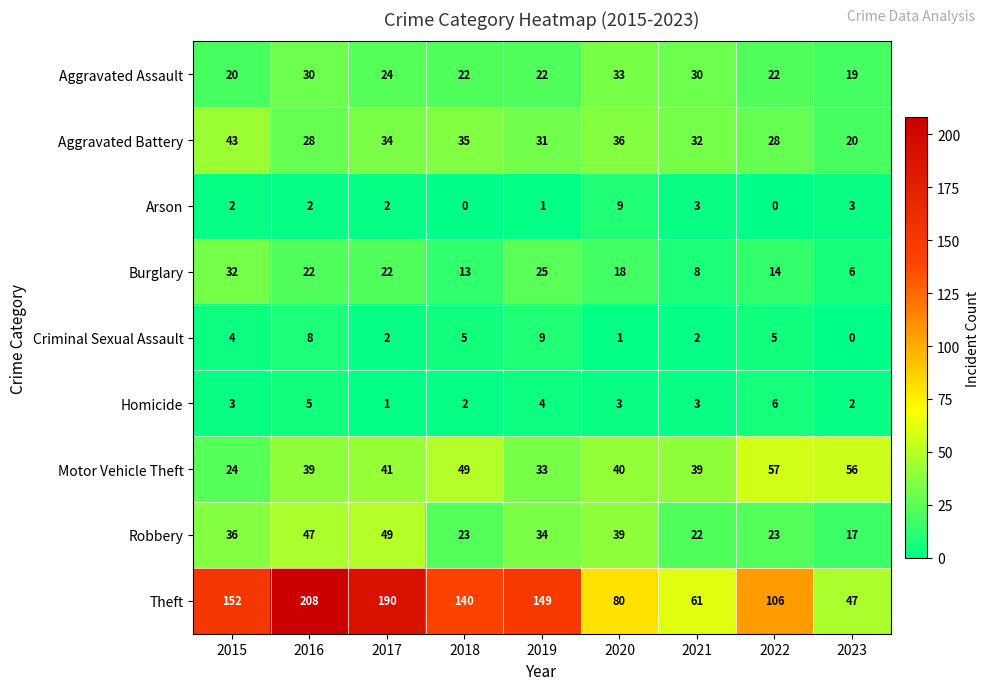

Which category has the highest value in the Robbery series?

2017